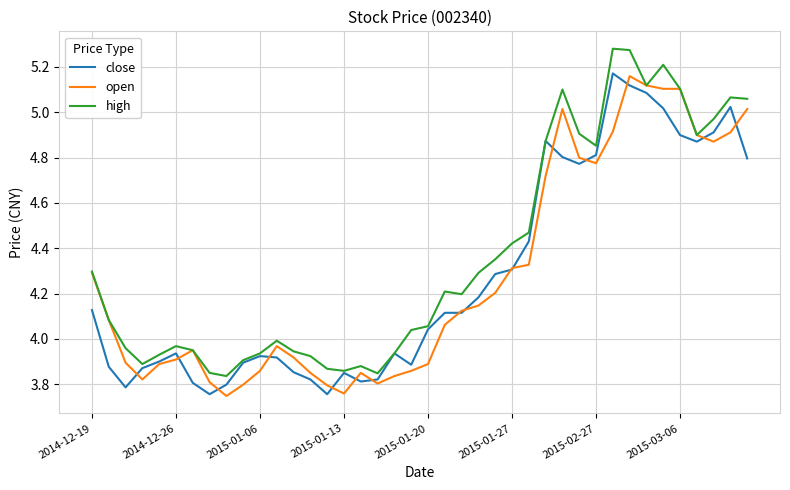

Which series has the widest spread of values?

high